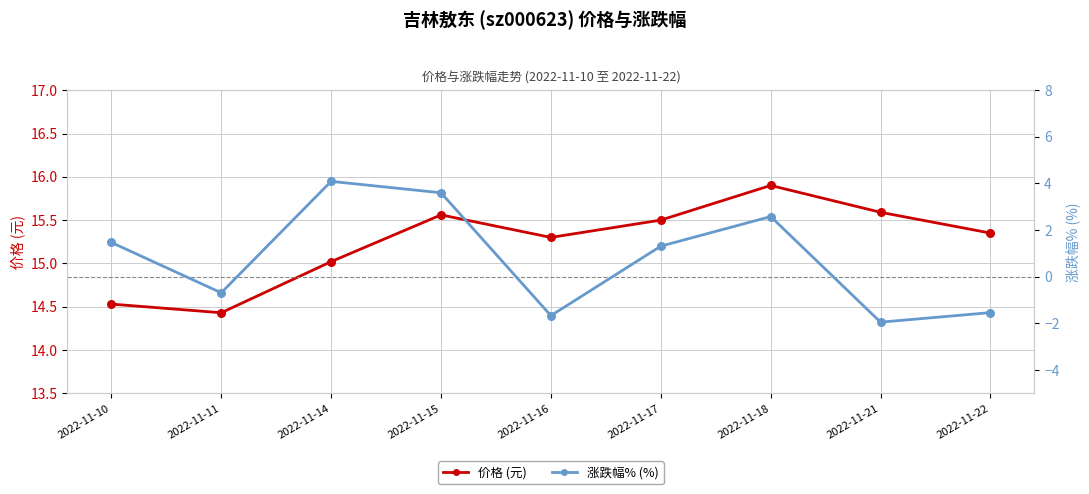

At how many categories does at least one series exceed 10?

9